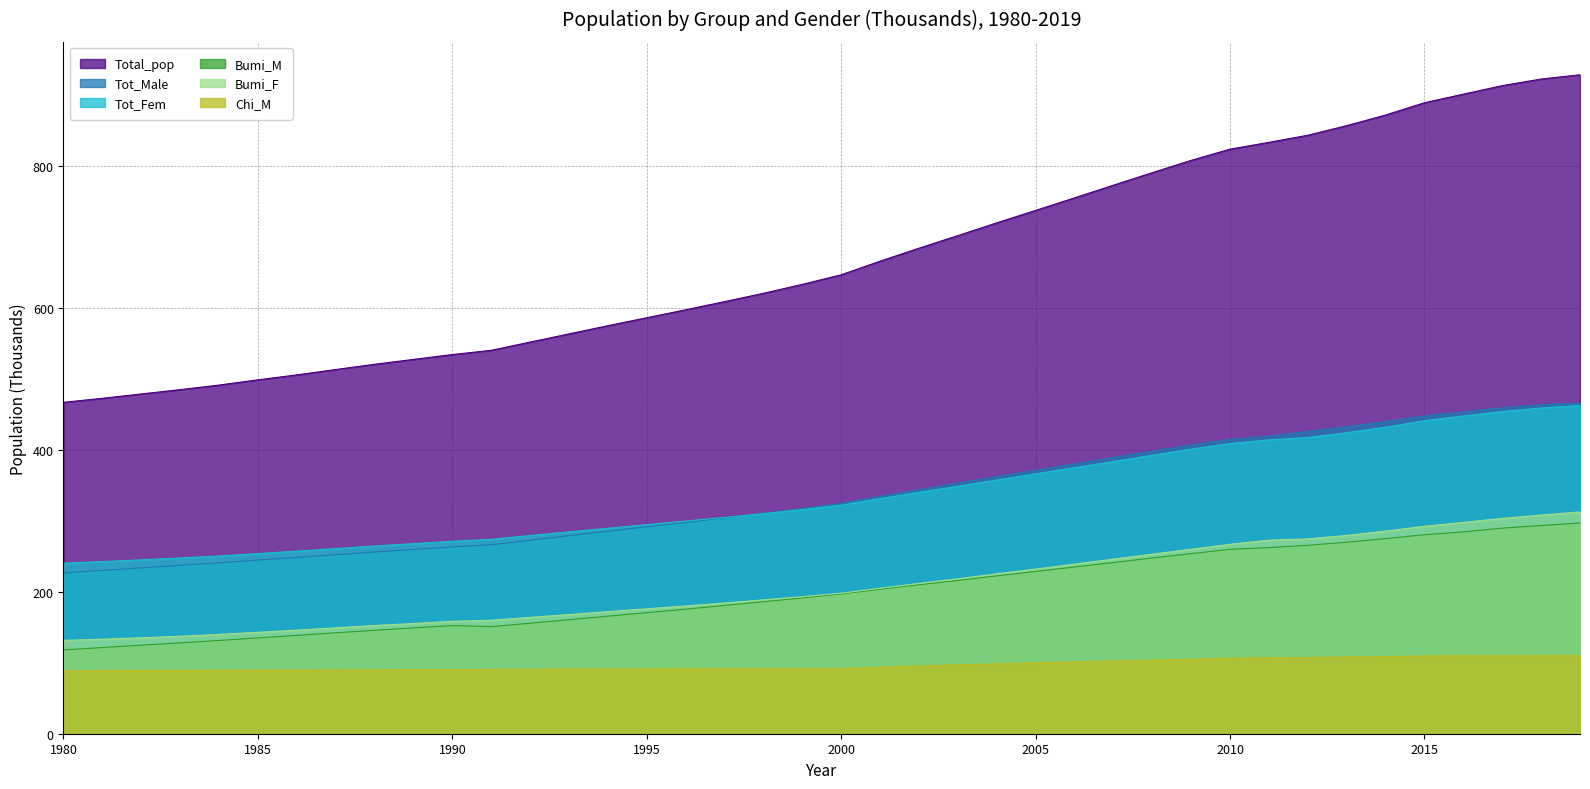

How many lines are shown in the chart?

6